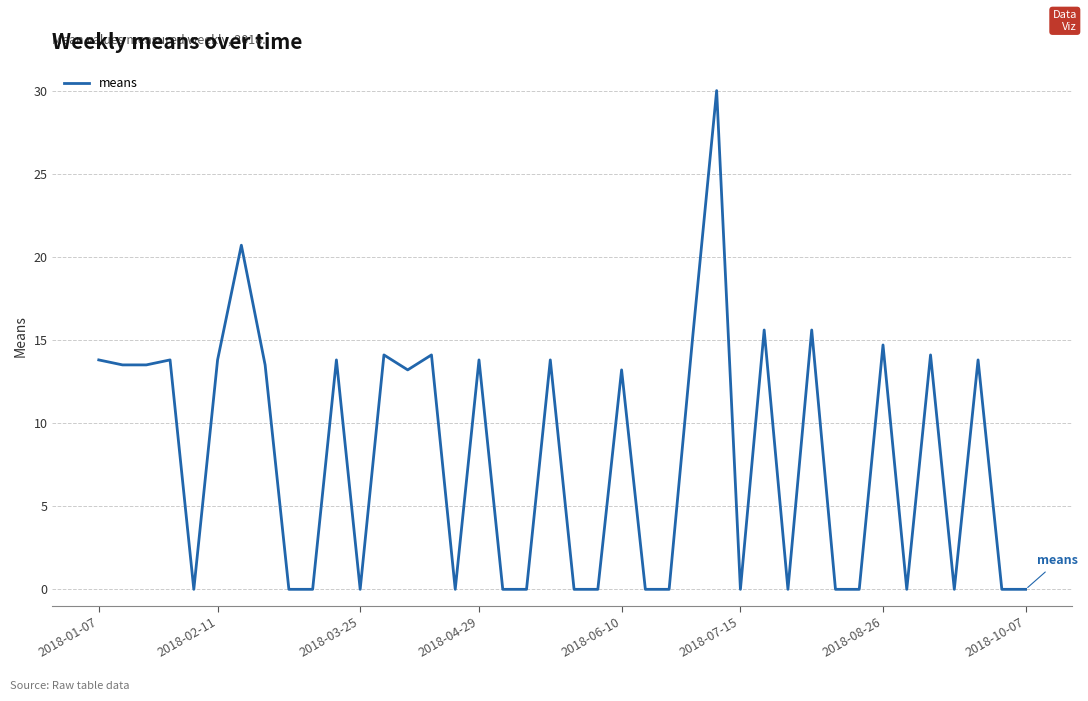

What is the difference between the maximum and minimum values?

30.0